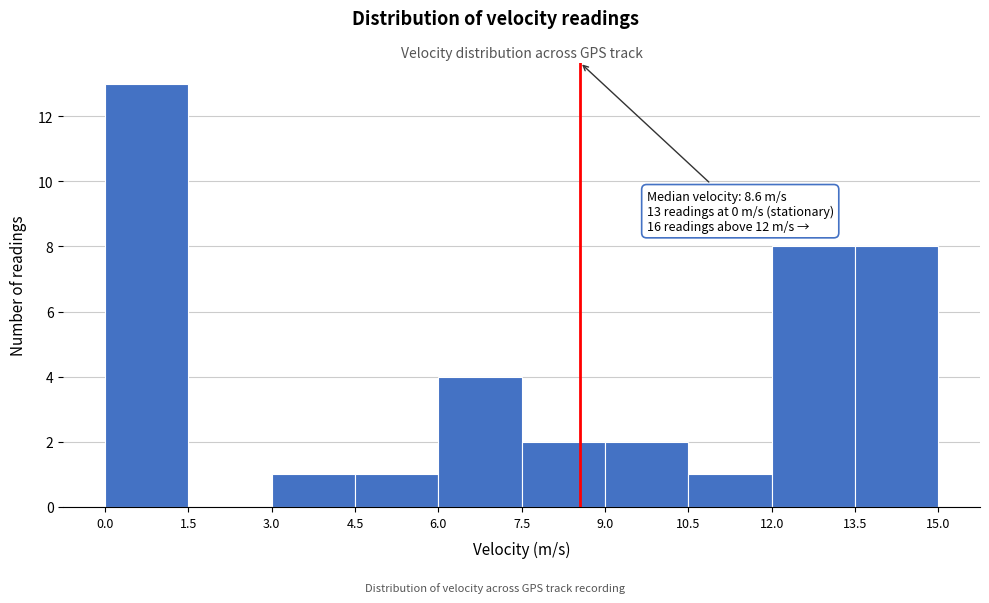

Which range on the x-axis has the tallest bar?

0.0 to 1.5